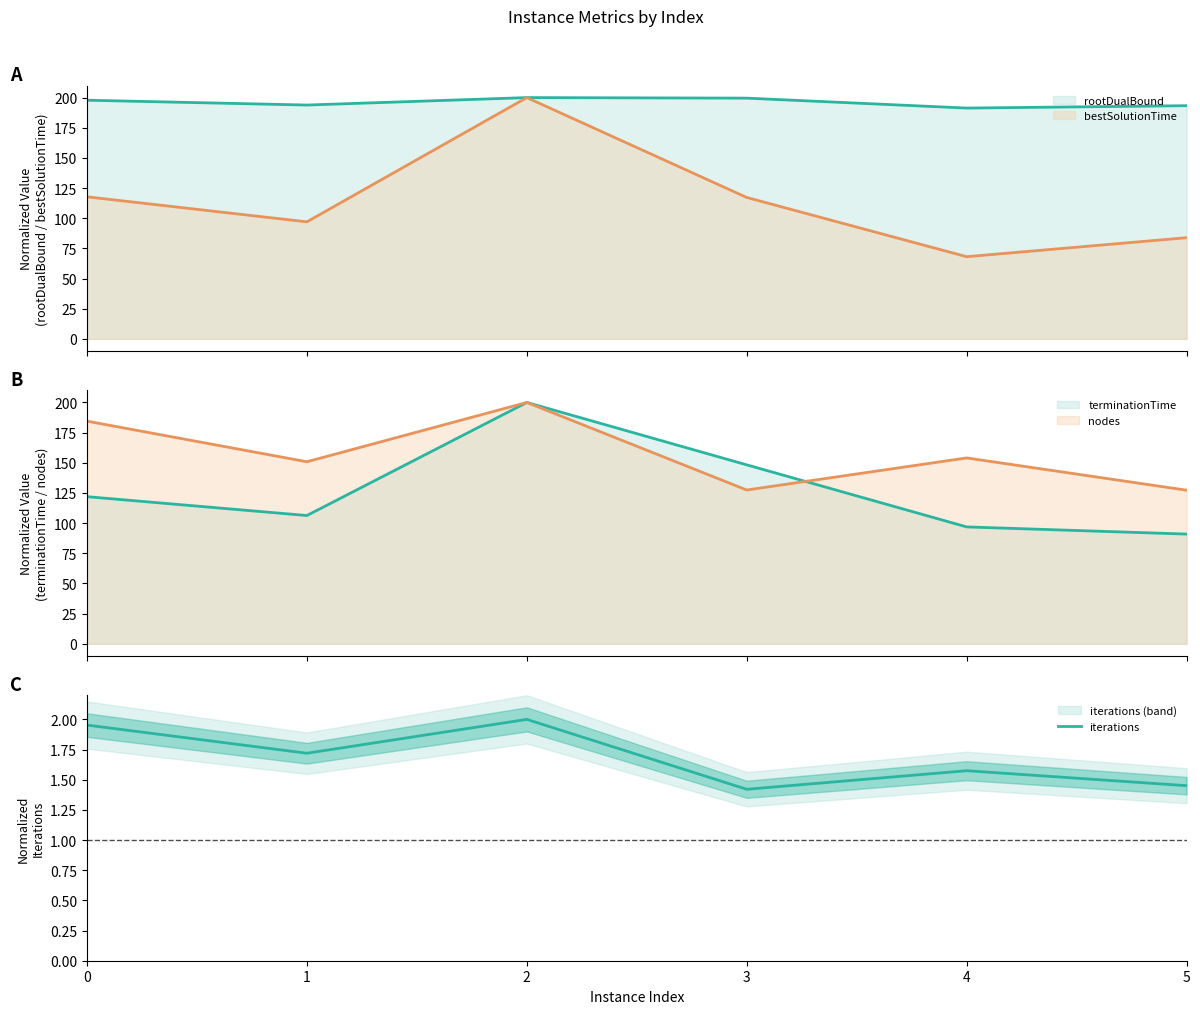

Approximately how many times larger is the value at 1 compared to 4?

1.1